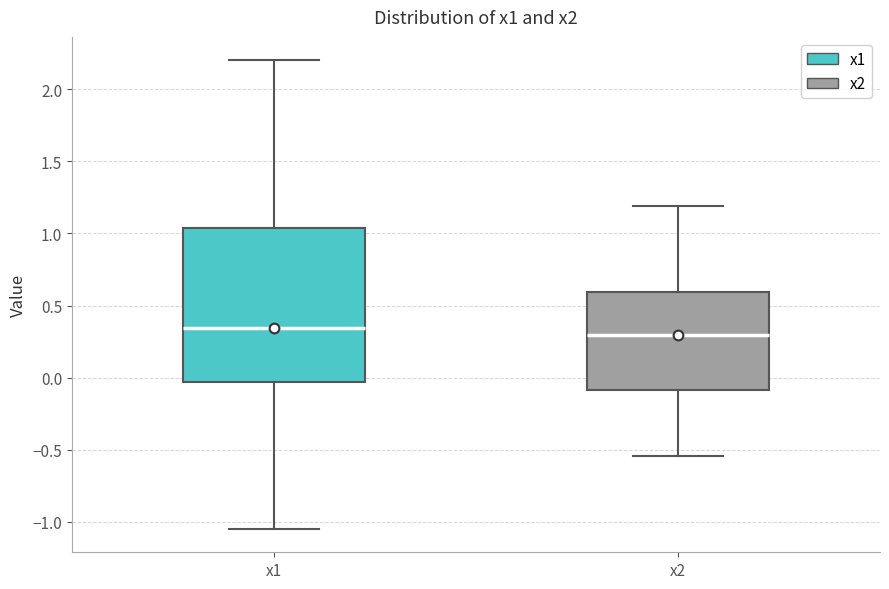

Where does the lower whisker of the box for x1 end on the y-axis? The values are not printed on the chart, so give them approximately, as read against the axis.

-1.05